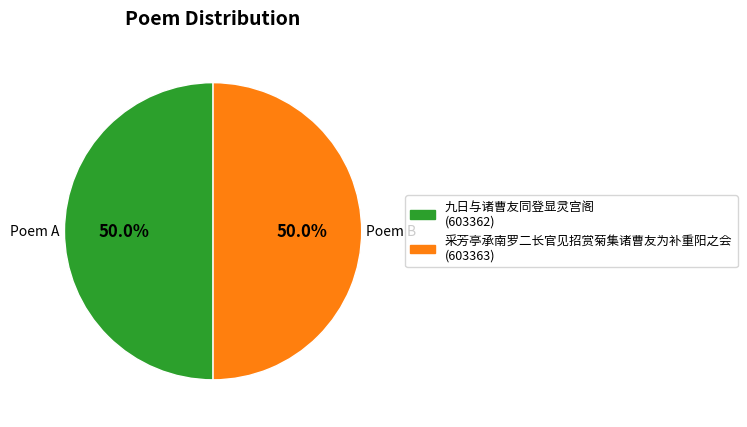

What percentage do 采芳亭承南罗二长官见招赏菊集诸曹友为补重阳之会 (603363) and 九日与诸曹友同登显灵宫阁 (603362) together represent?

100.0%